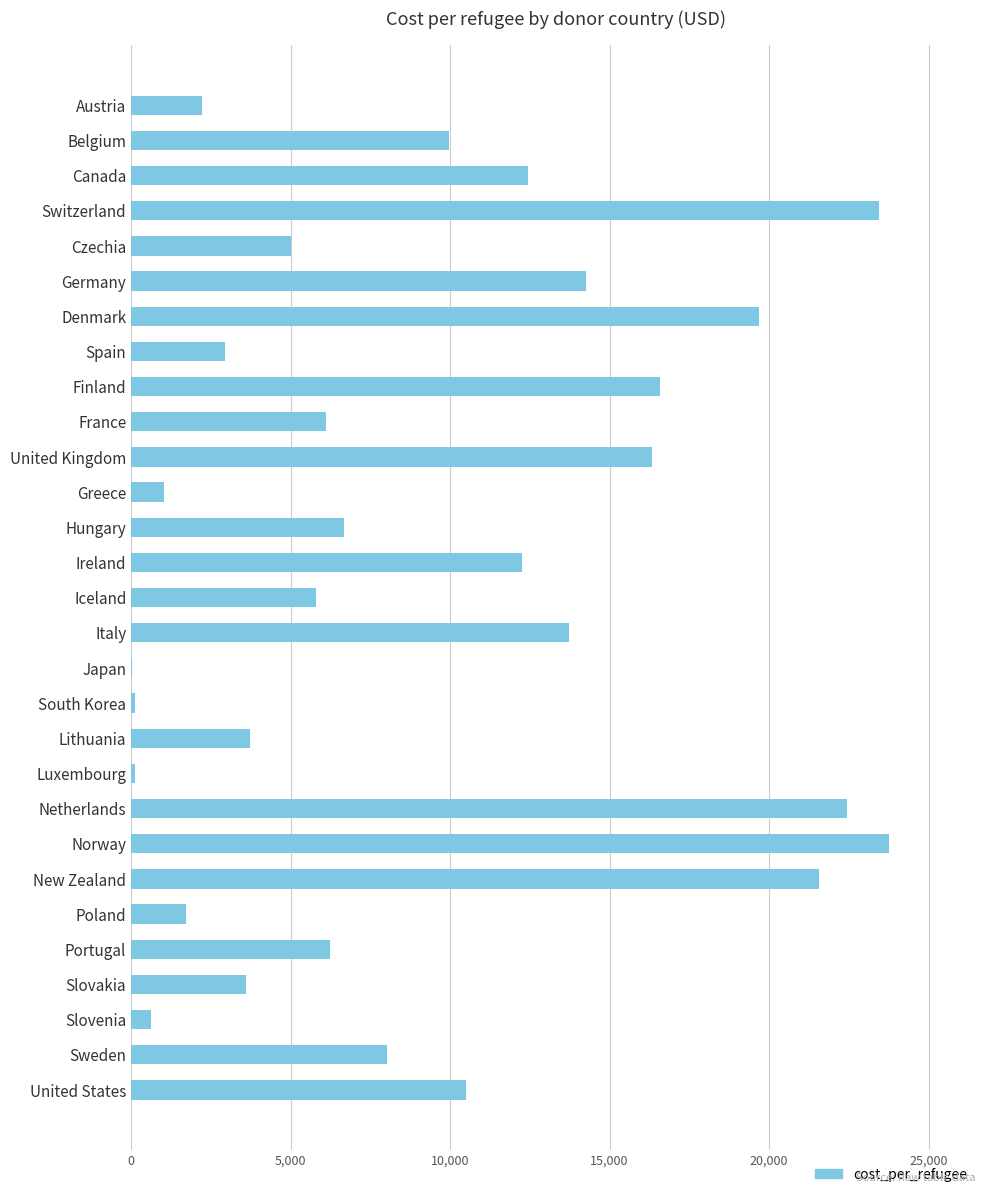

How many series are shown in this chart?

1